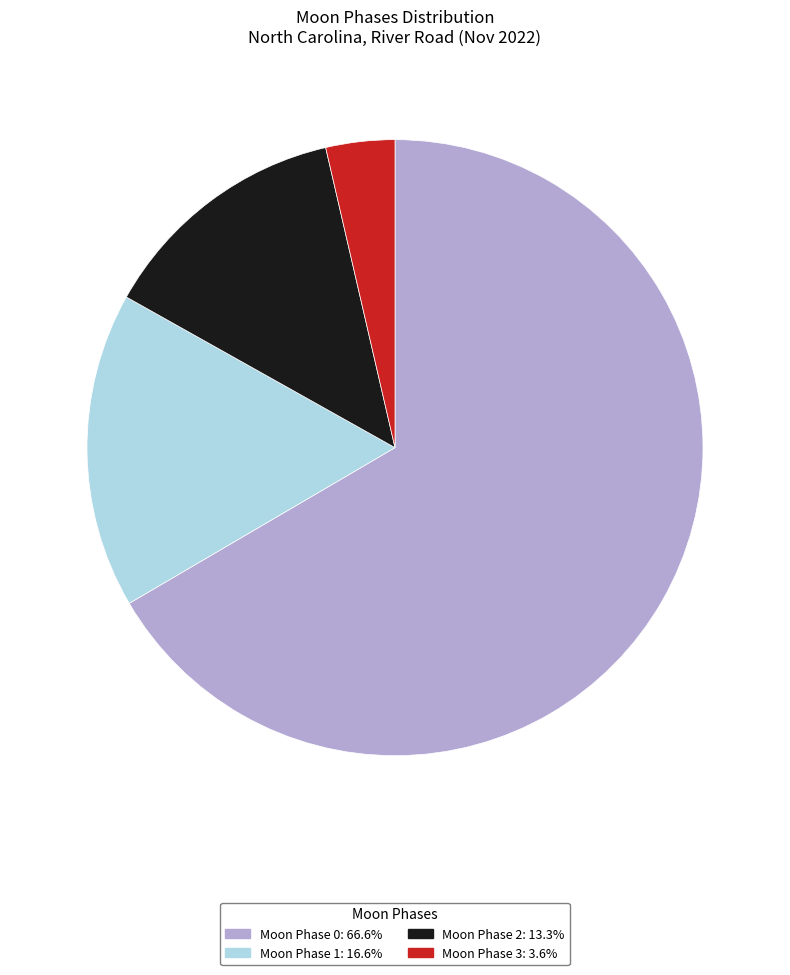

Is there any slice that represents more than half of the pie?

Yes